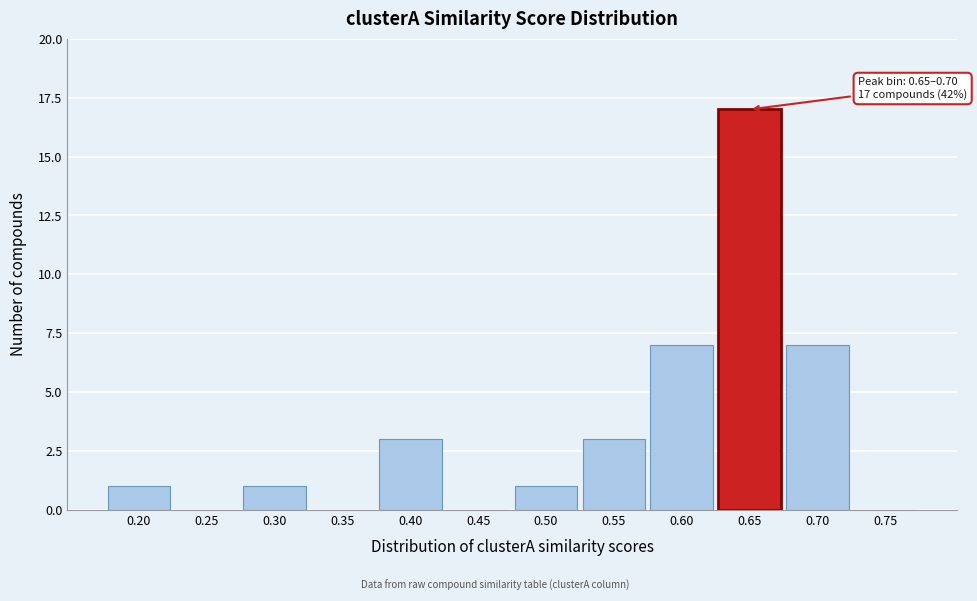

Reading left to right, transcribe all the data shown in this chart.

0.20=1	0.25=0	0.30=1	0.35=0	0.40=3	0.45=0	0.50=1	0.55=3	0.60=7	0.65=17	0.70=7	0.75=0